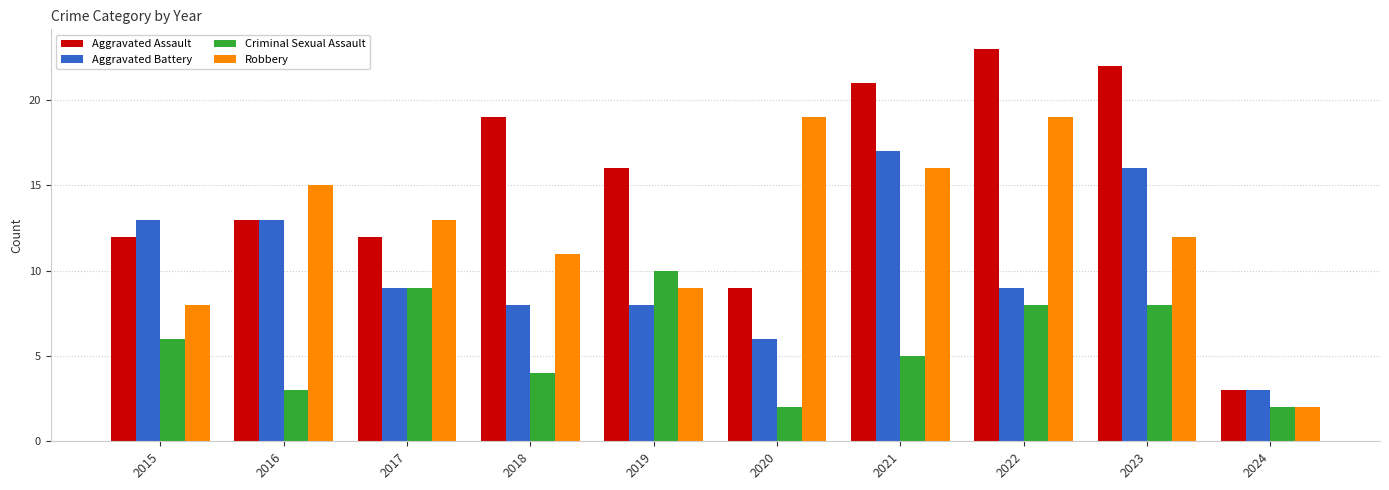

List the series in order of their overall mean, highest first.

Aggravated Assault, Robbery, Aggravated Battery, Criminal Sexual Assault